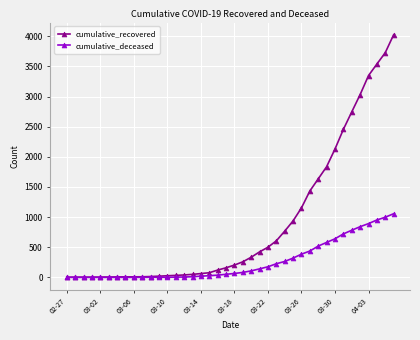

What is the difference between the second highest and minimum values in the cumulative_recovered series?

3725